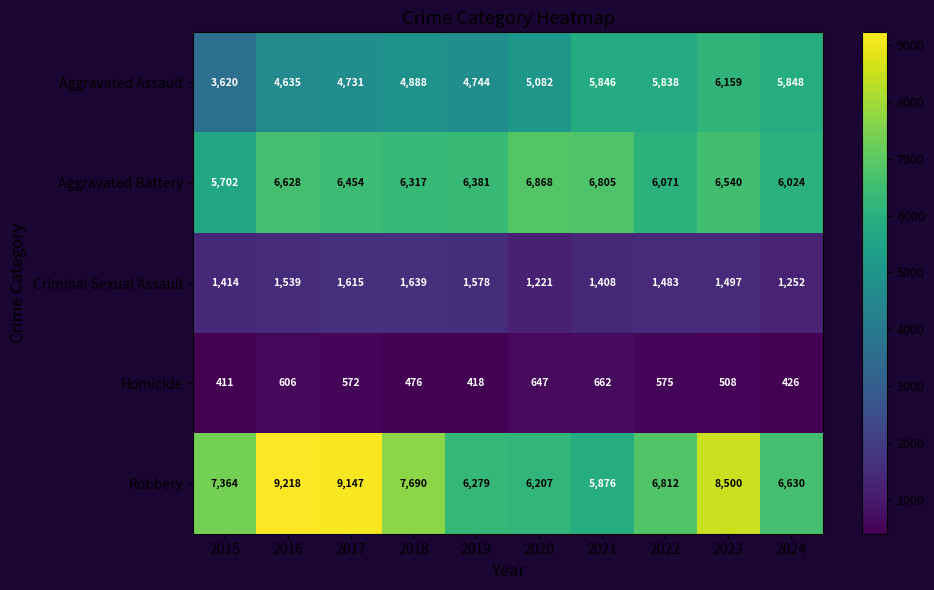

Which category has the lowest value in the Aggravated Assault series?

2015